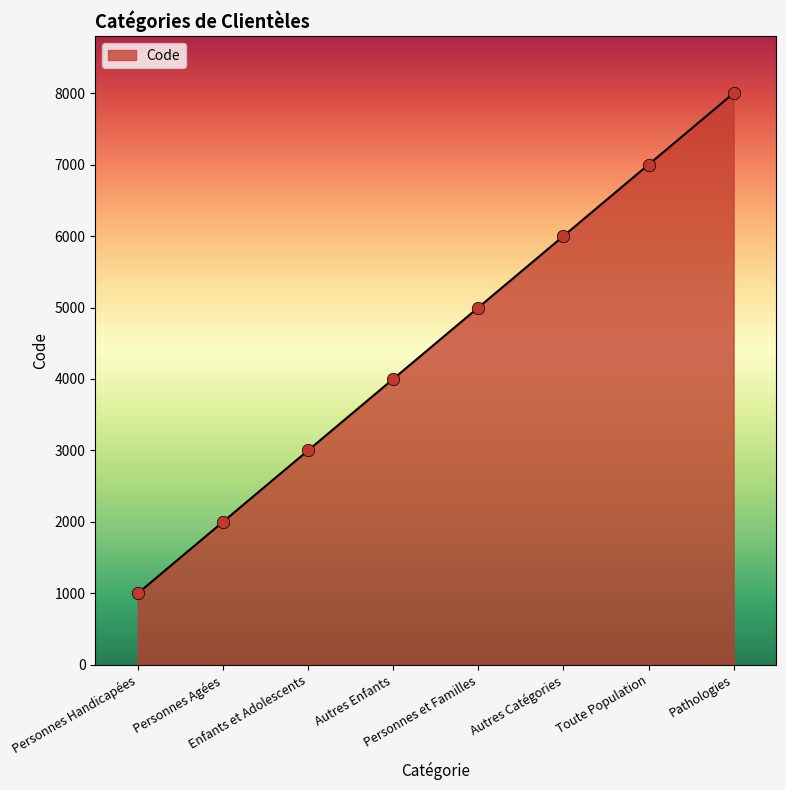

Approximately how many times larger is the value at Personnes Handicapées compared to Personnes Agées?

0.5